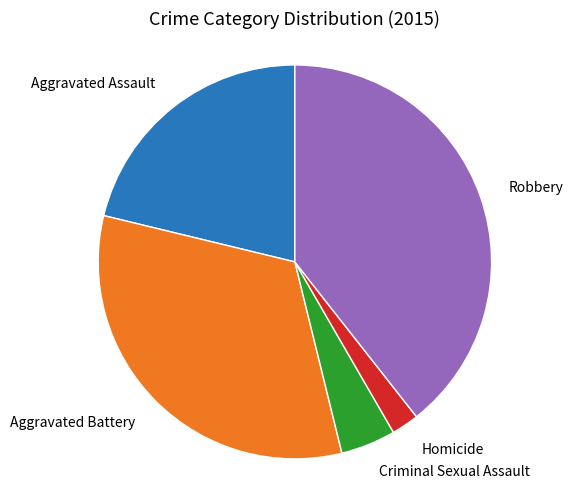

Does any single category account for the majority?

No